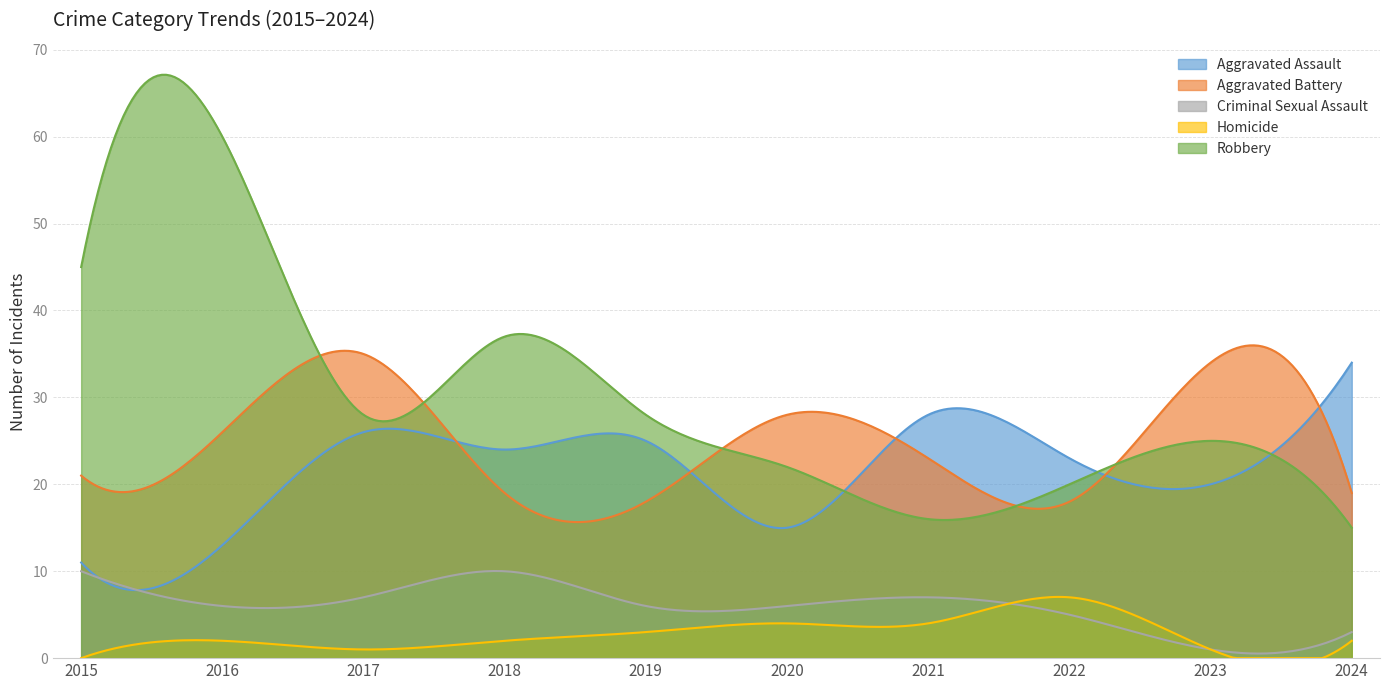

True or false: Aggravated Assault and Homicide intersect in this chart.

False